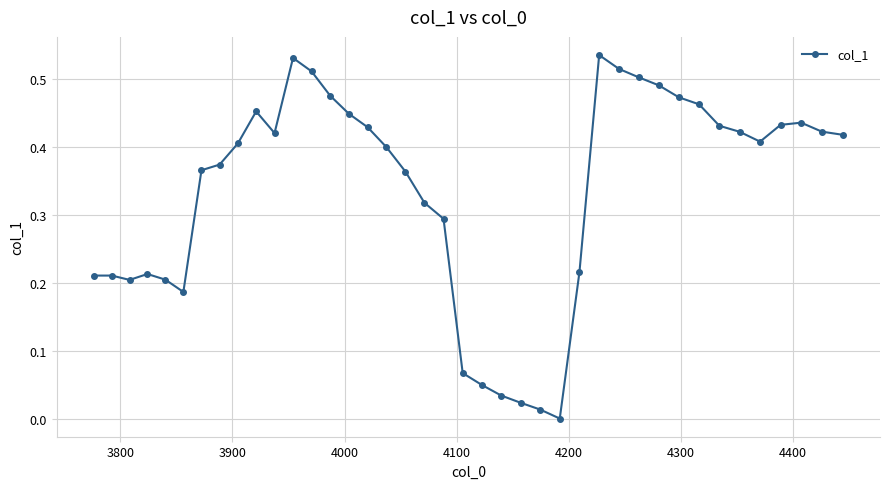

What is the sum of all values?

13.4